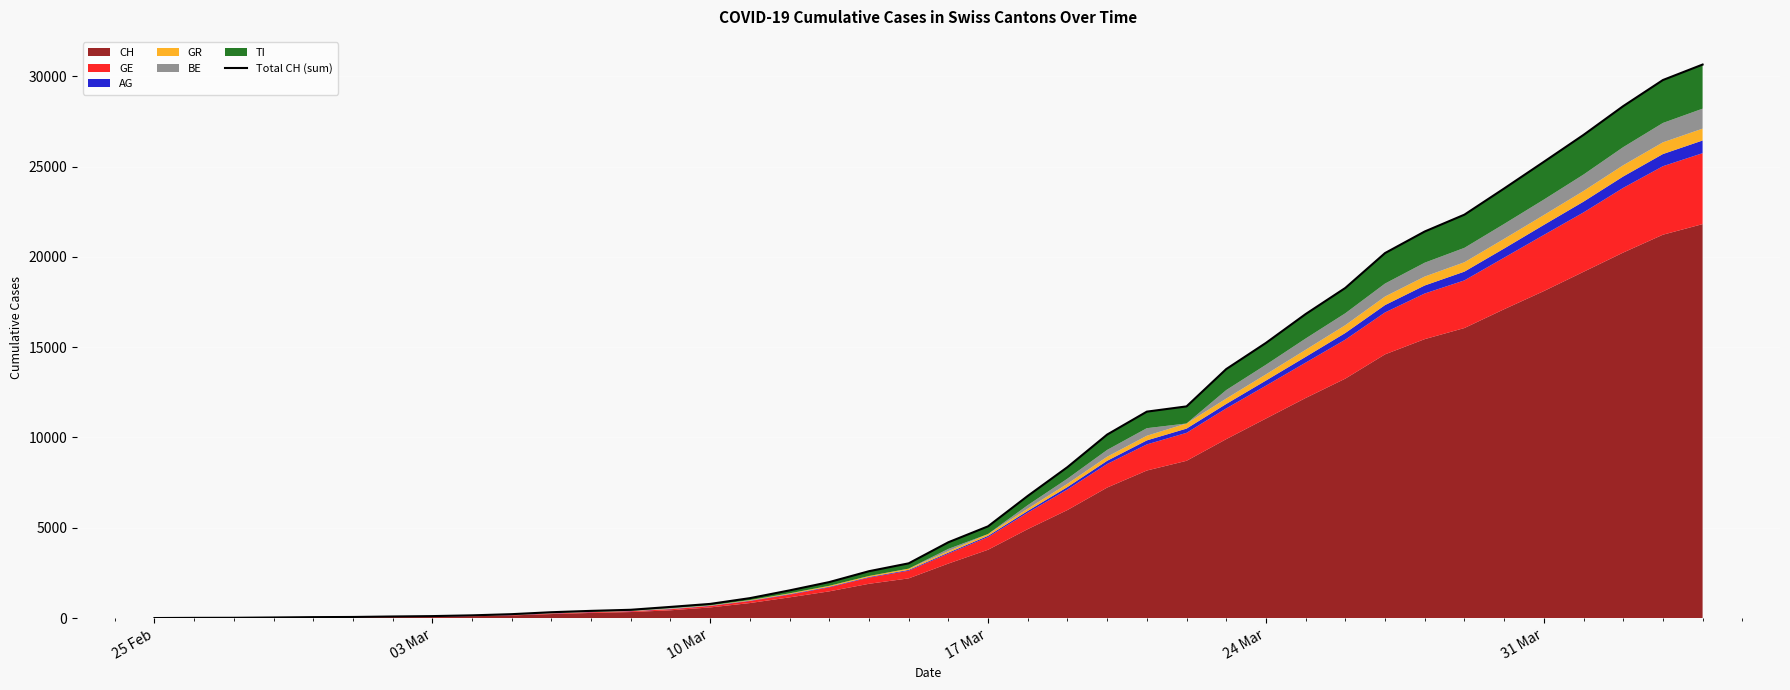

How many values exceed 4196?

19